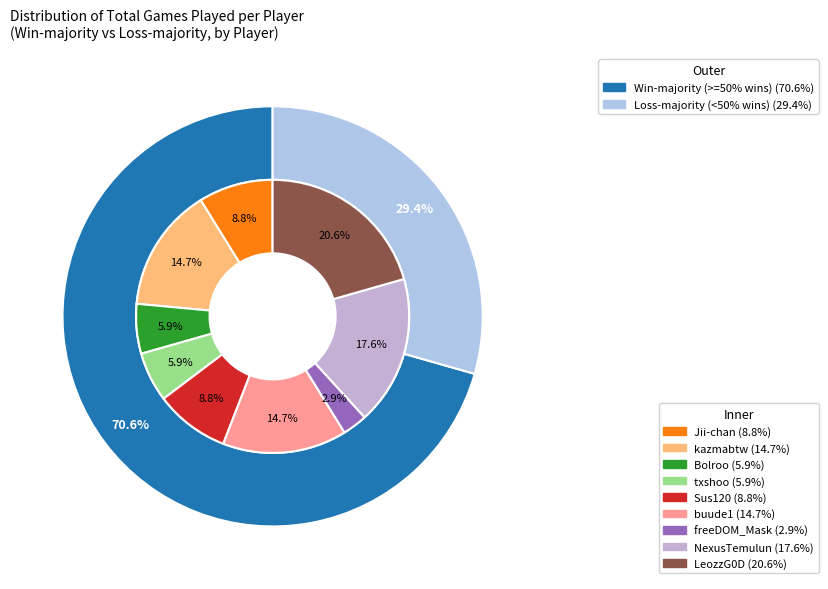

Which category has the biggest portion of the pie?

LeozzG0D